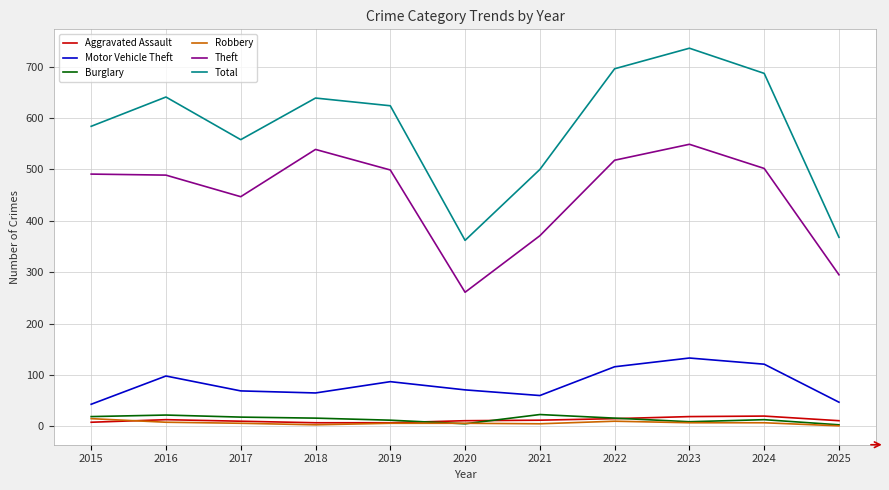

Which series has the widest spread of values?

Total